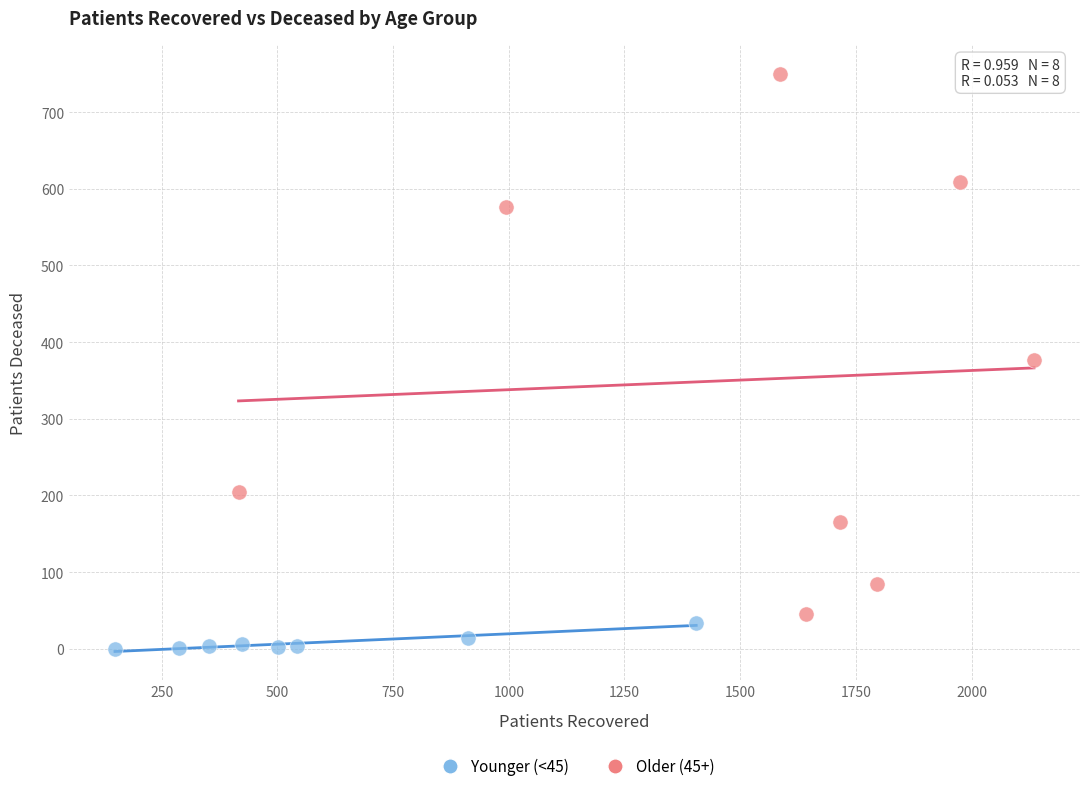

Which series reaches the minimum Y coordinate?

Younger (<45)